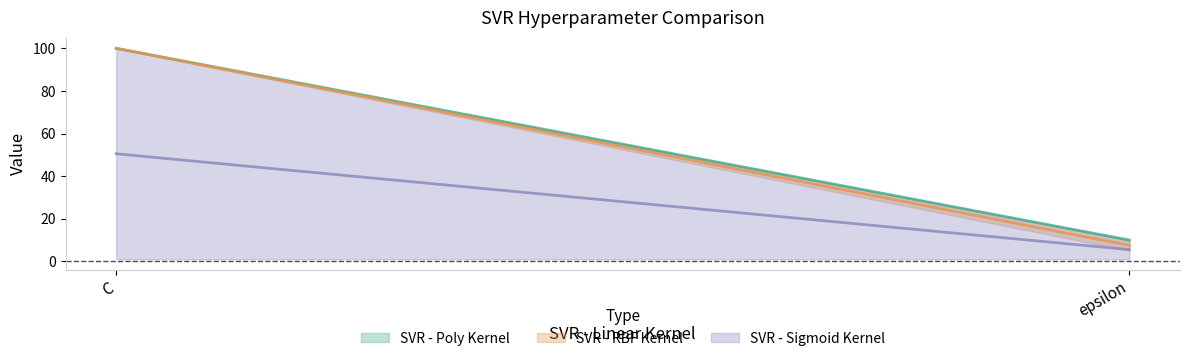

What is the label of the 1st point from the left?

C